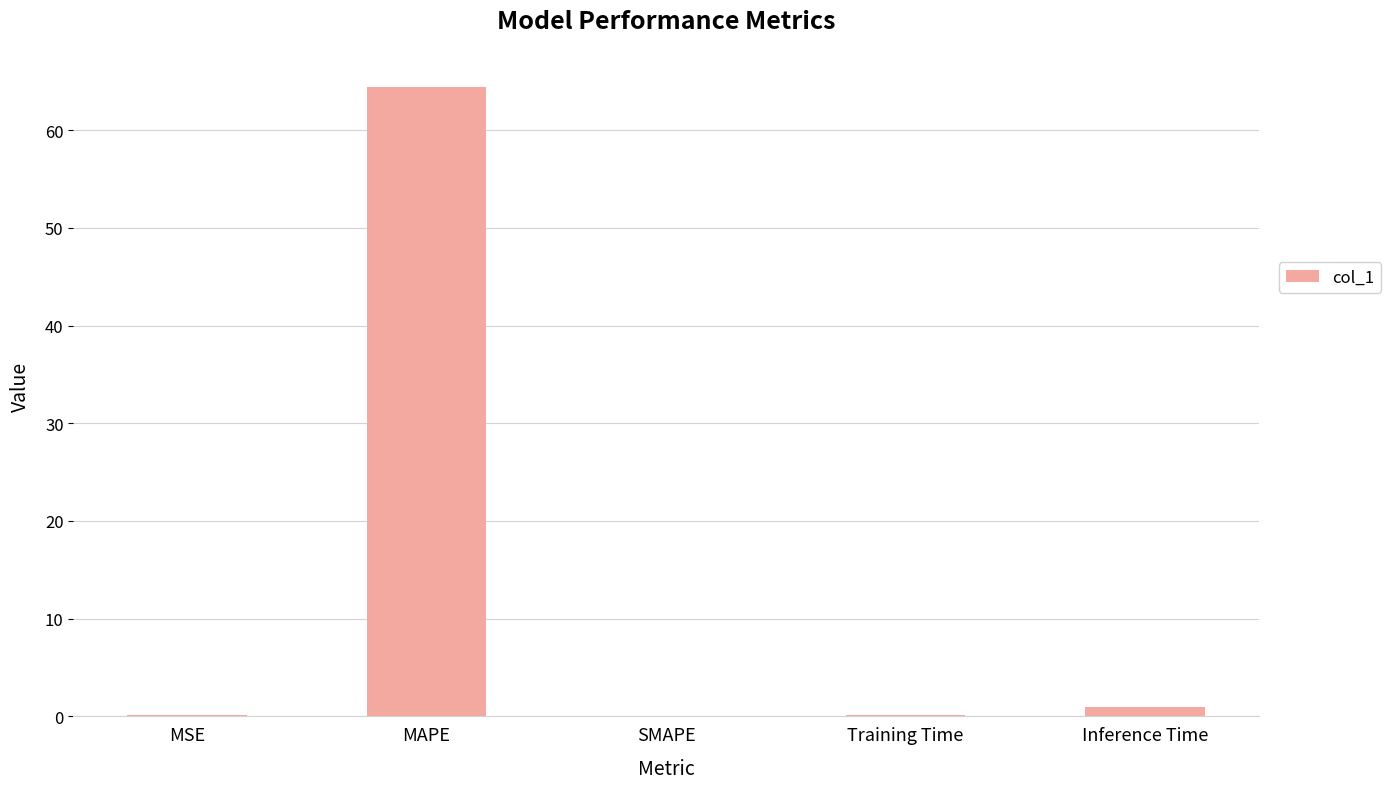

The value at Training Time is 0.2. True or false?

True